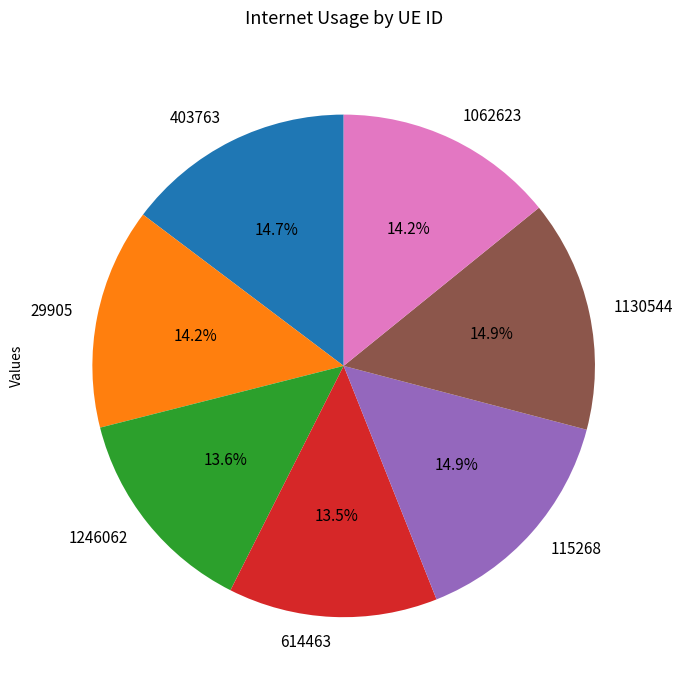

Combined, do 1246062 and 1062623 account for over 50%?

No